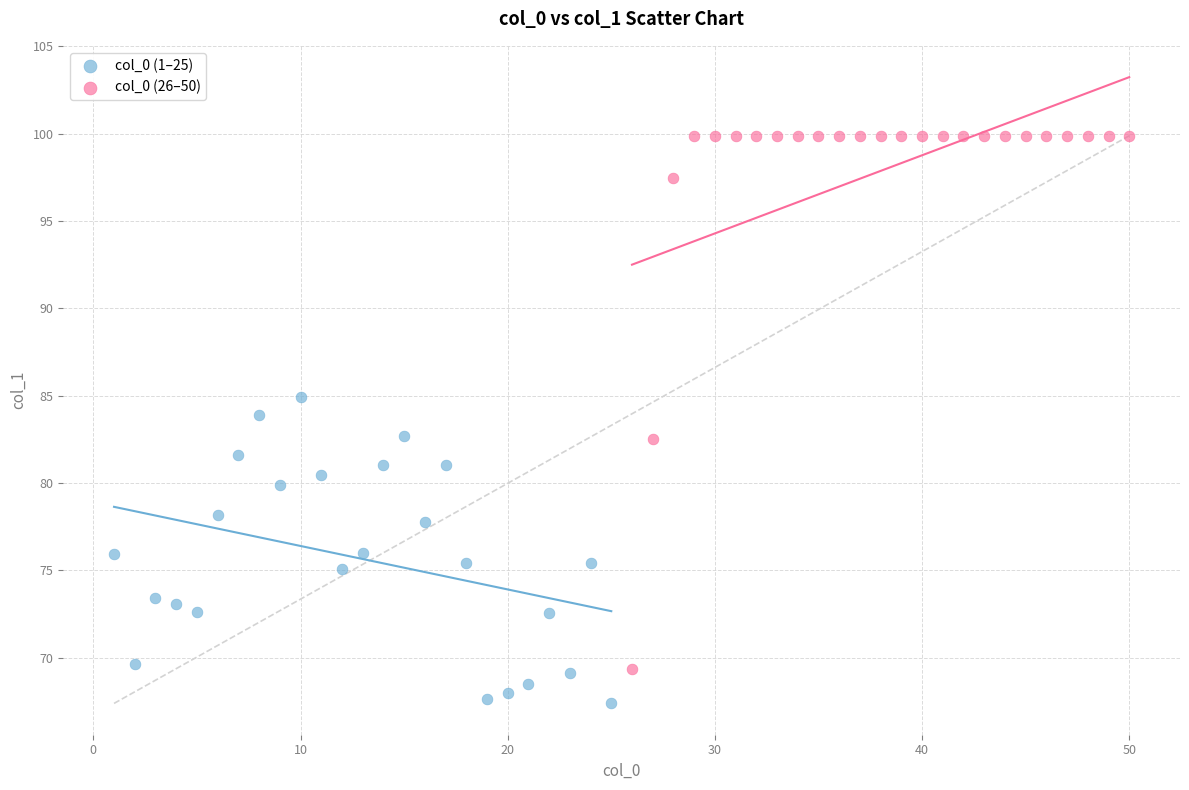

Which series reaches the minimum Y coordinate?

col_0 (1–25)